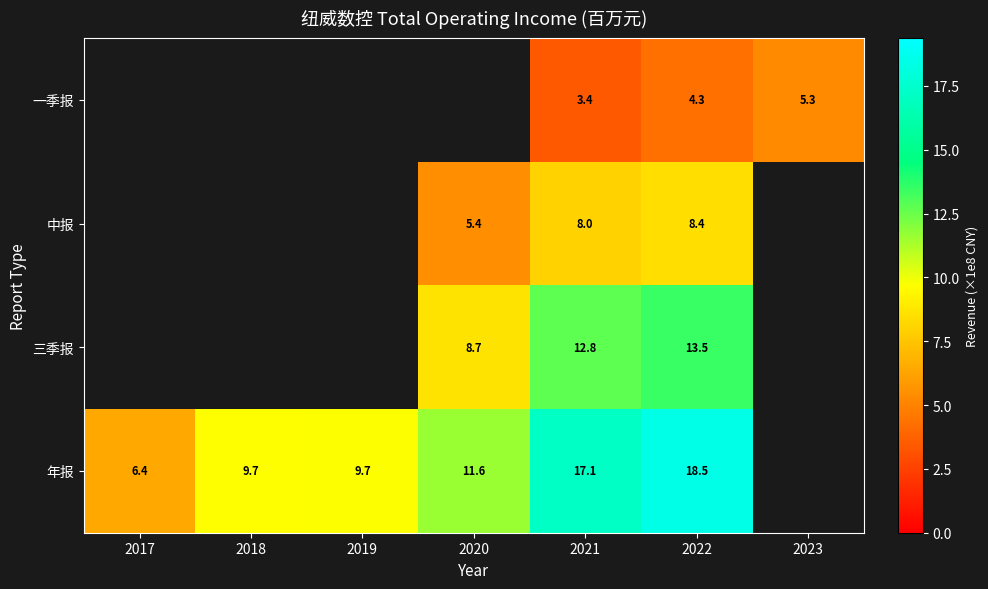

Which has a higher value, 2017 or 2018?

2018